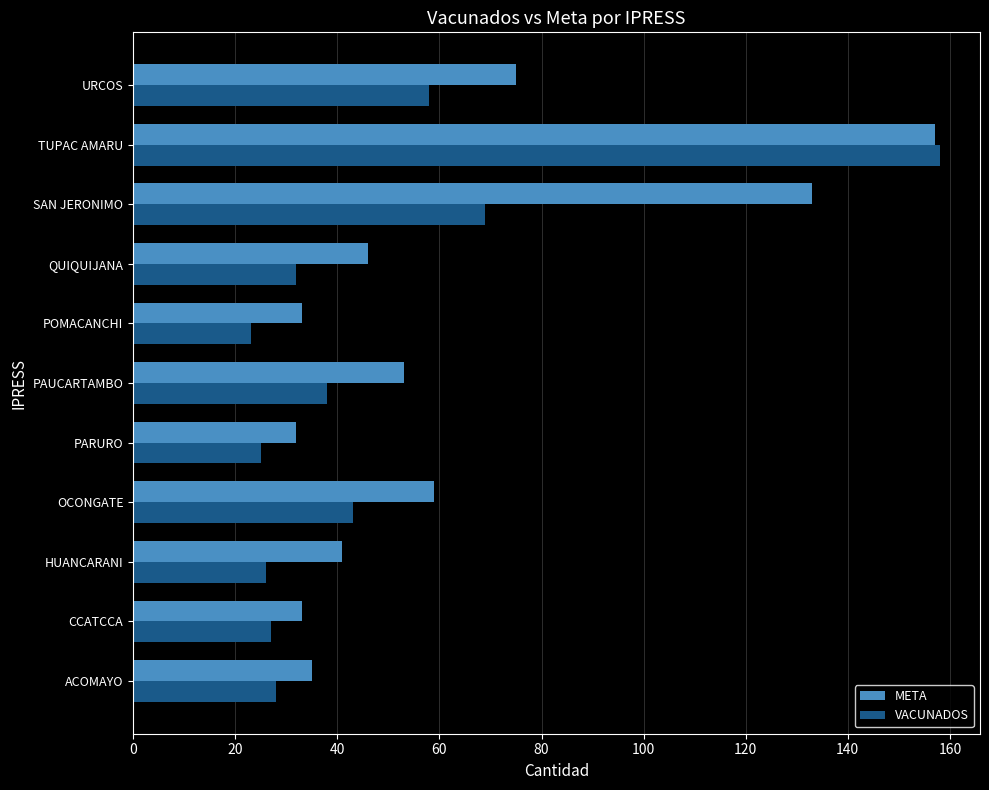

What value does the META series have at SAN JERONIMO?

133